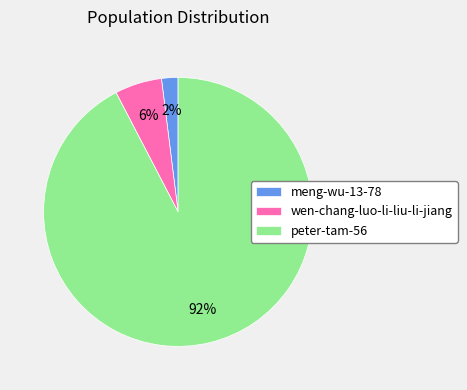

Which has a higher value, wen-chang-luo-li-liu-li-jiang or peter-tam-56?

peter-tam-56